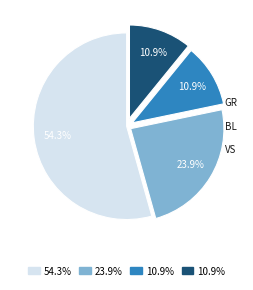

How many slices are in this pie chart?

4